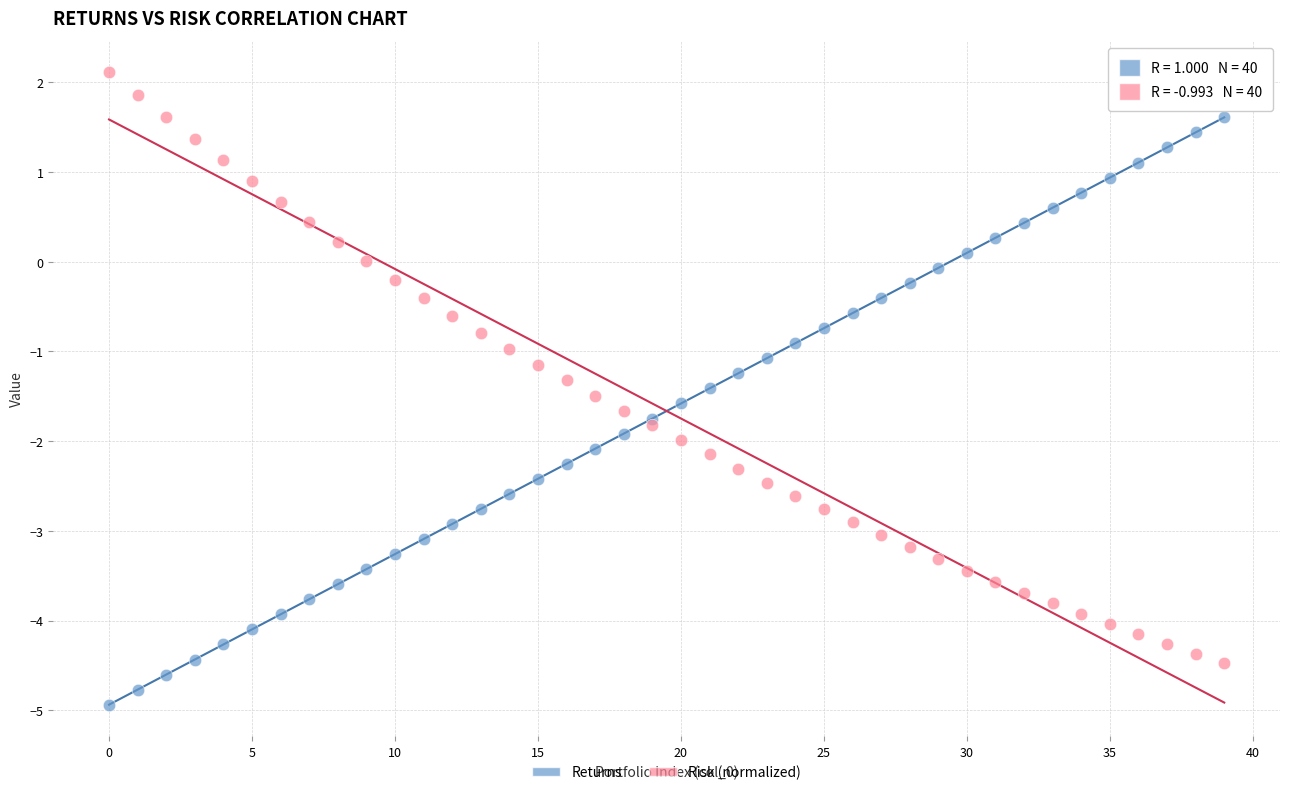

Which series contains the highest Y value?

Risk (normalized)